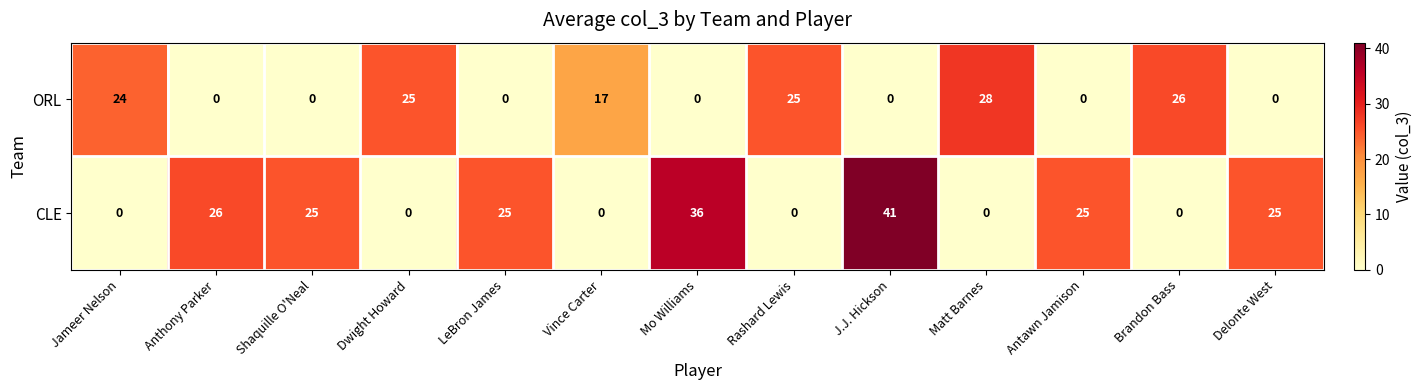

Between Mo Williams and Rashard Lewis, which series saw the biggest shift?

CLE